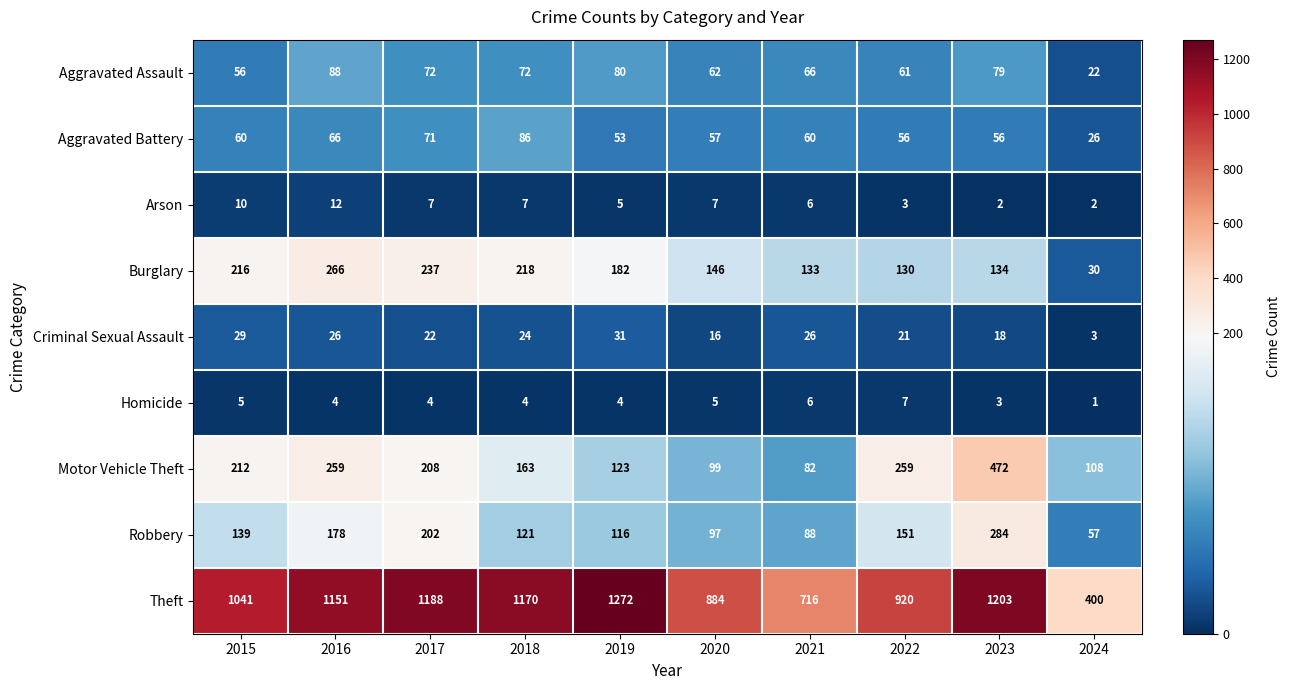

At which category is the sum across all series the highest?

2023